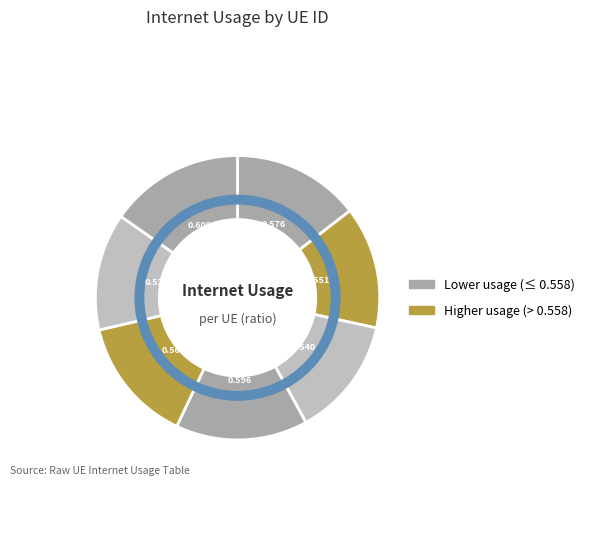

Which slice is the largest?

982885